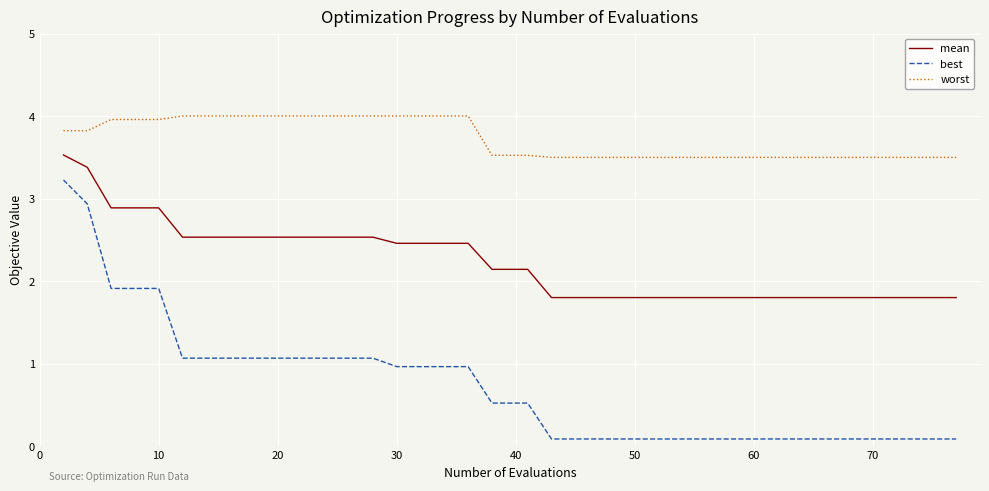

True or false: worst and best cross at least once.

False